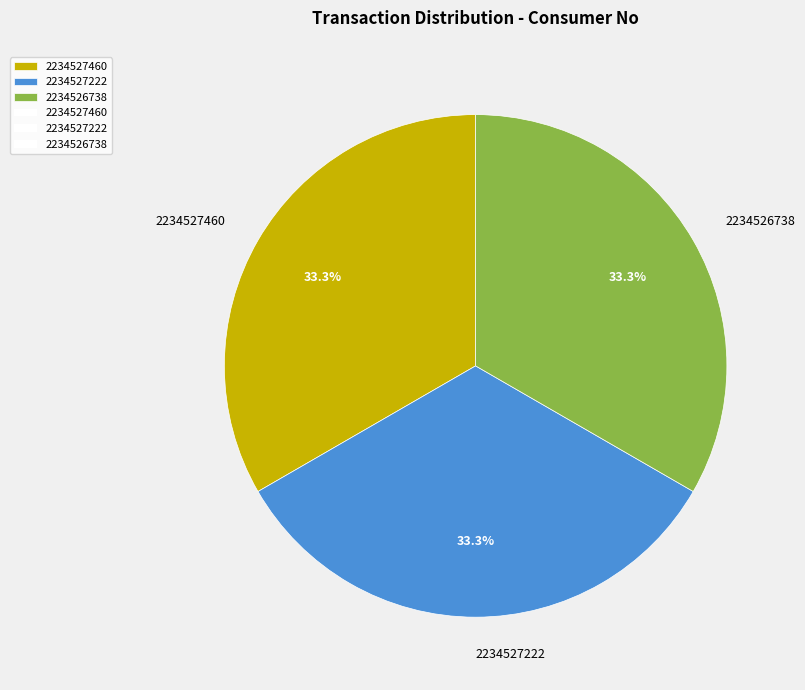

To the nearest percent, what percentage of the pie is 2234527222?

33%